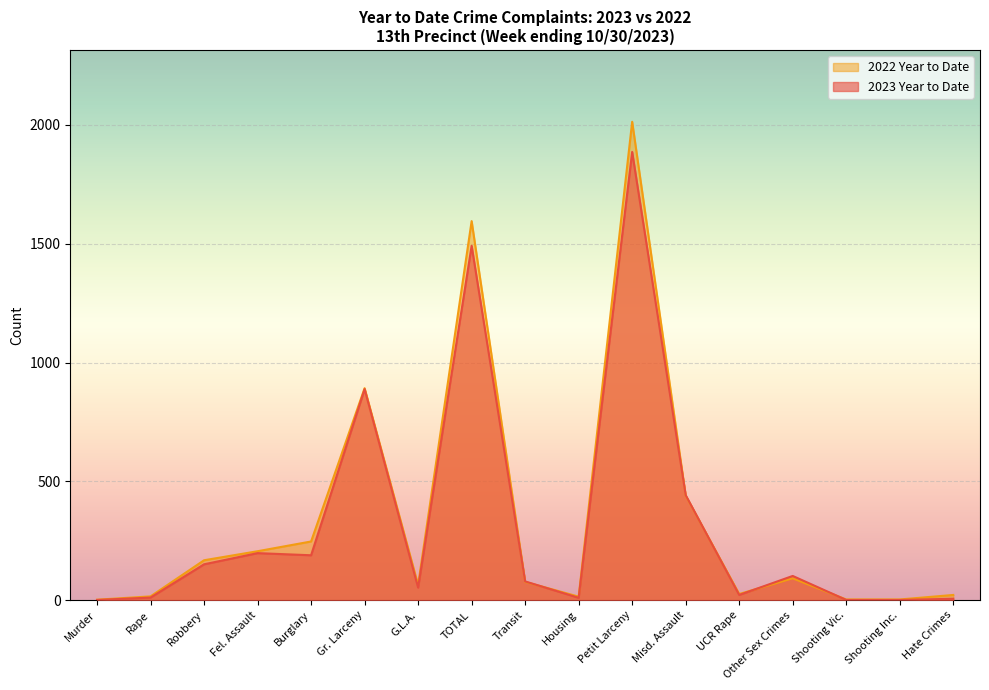

Does the chart display data point markers on the line(s)?

No